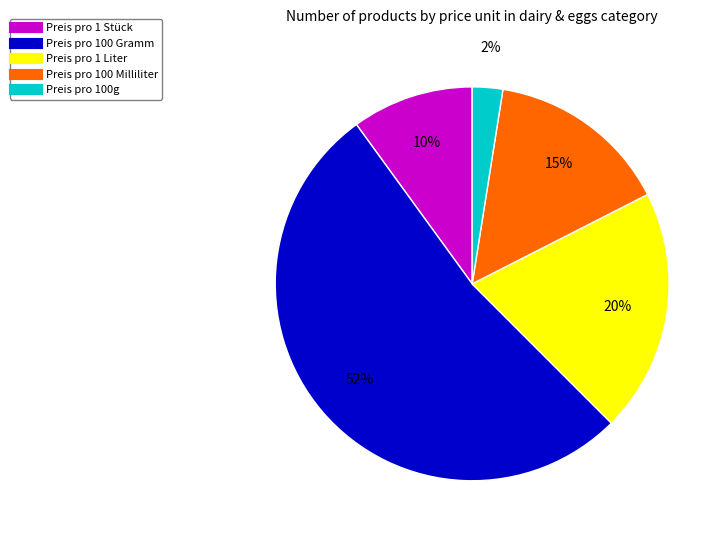

The Preis pro 1 Stück slice represents 10% of the pie. True or false?

True